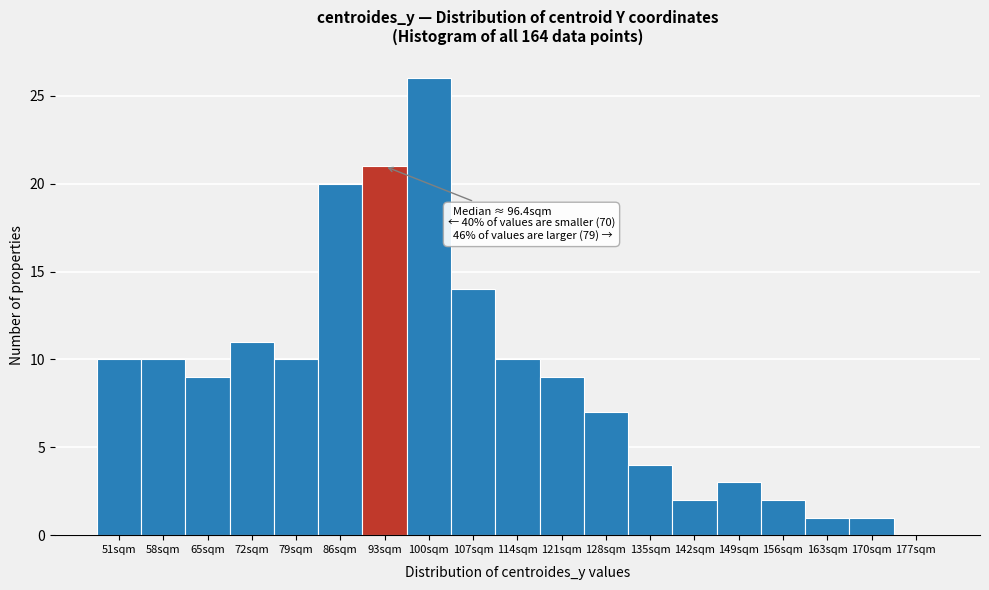

Reading left to right, list all the values displayed in this chart.

51sqm=10	58sqm=10	65sqm=9	72sqm=11	79sqm=10	86sqm=20	93sqm=21	100sqm=26	107sqm=14	114sqm=10	121sqm=9	128sqm=7	135sqm=4	142sqm=2	149sqm=3	156sqm=2	163sqm=1	170sqm=1	177sqm=0